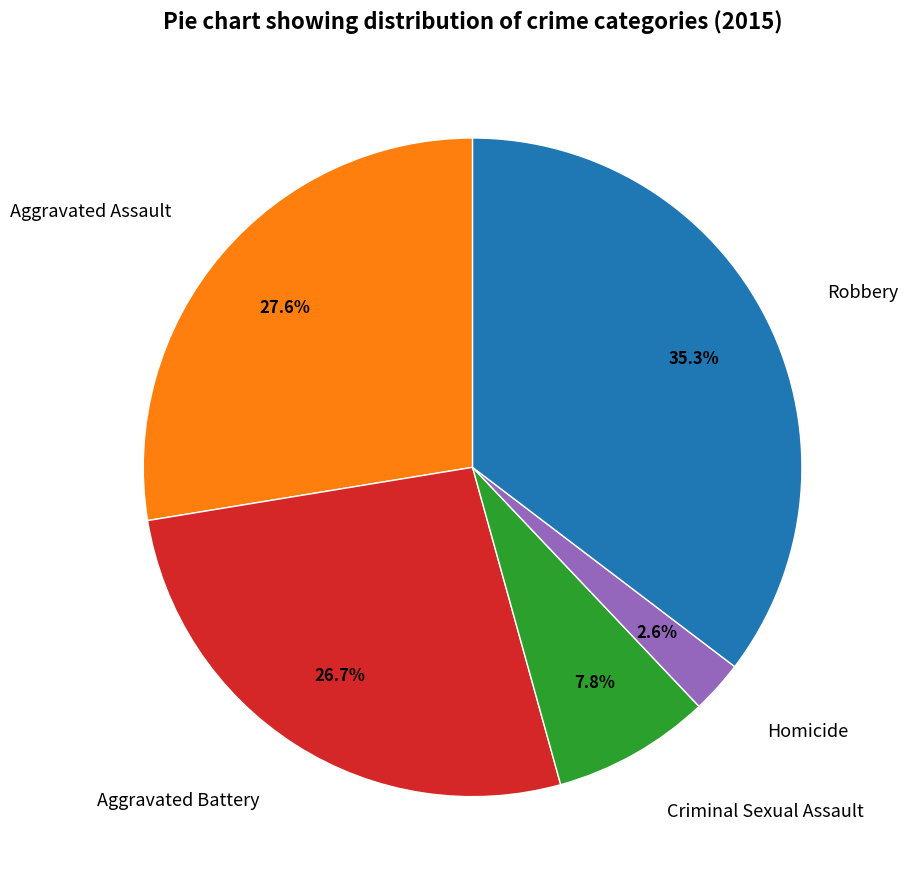

To the nearest percent, what is the difference between the Robbery and Aggravated Assault slice percentages?

8%